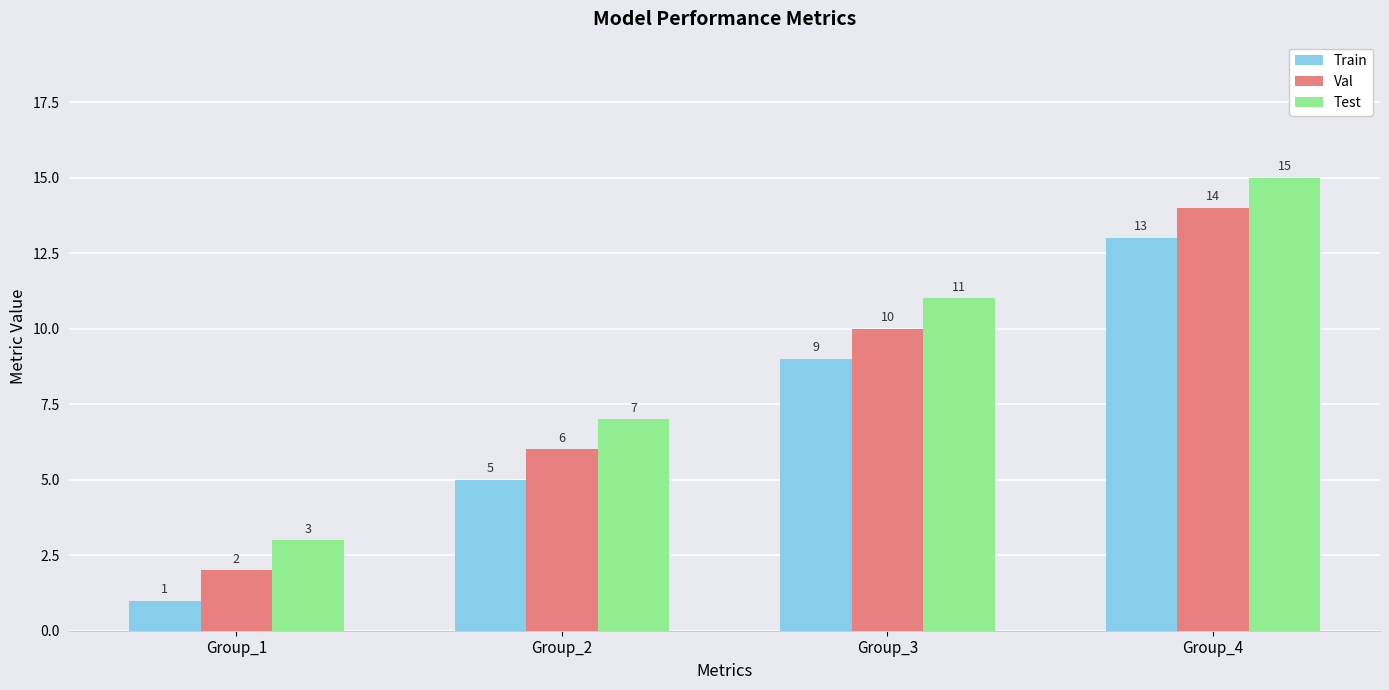

Reading left to right, what are all the values shown in this chart?

Train: 1	5	9	13
Val: 2	6	10	14
Test: 3	7	11	15